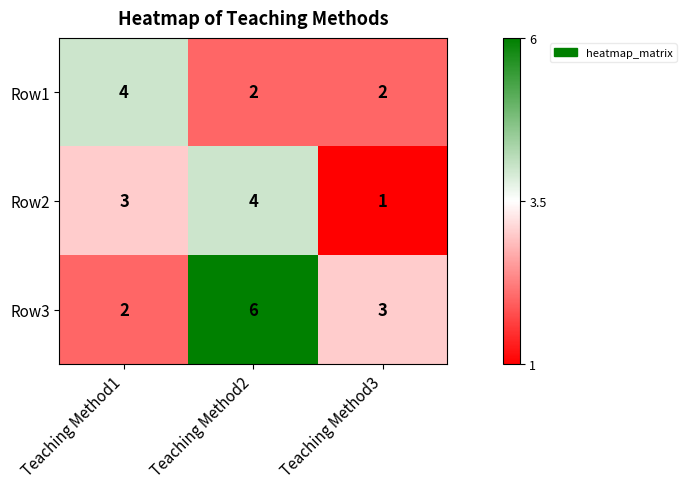

What is the average value of the Row1 series?

3